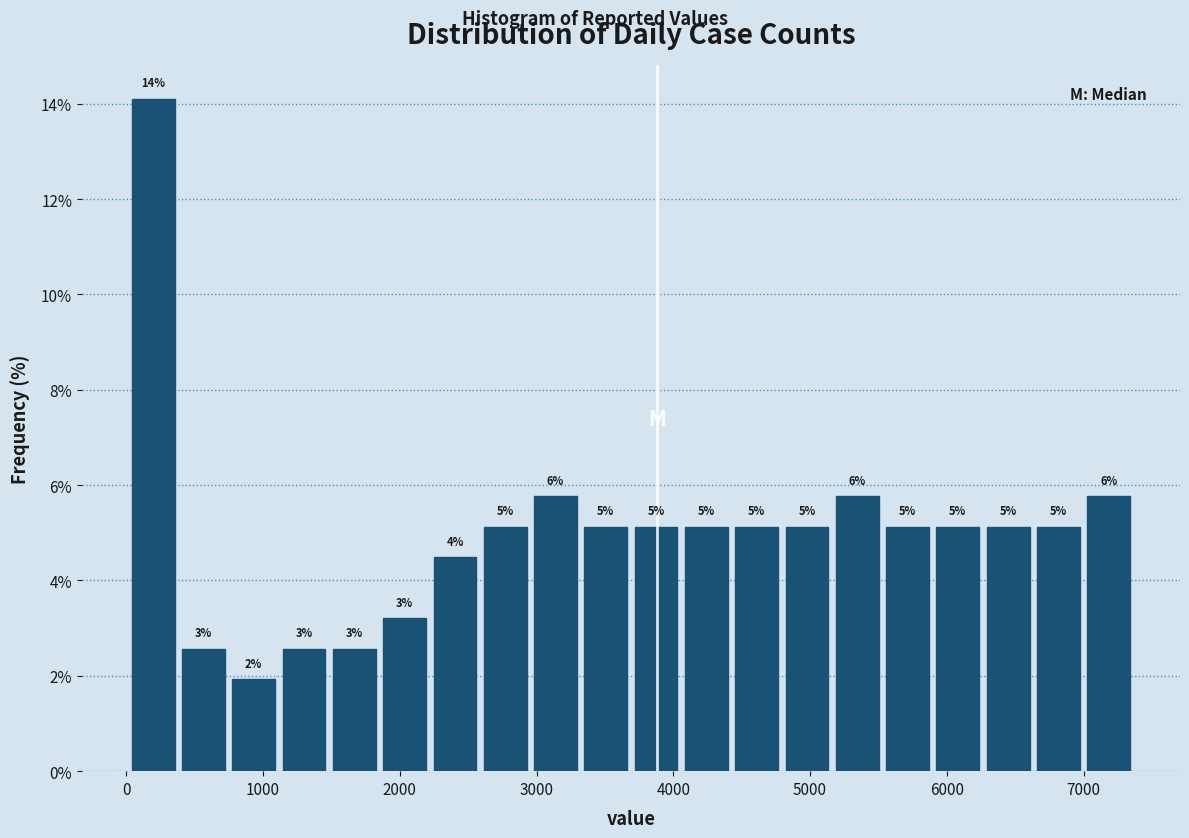

Around what value on the x-axis is the tallest bar? Give the approximate position of its centre, as read against the axis.

200